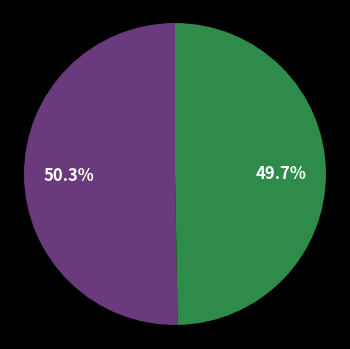

Does any single category account for the majority?

Yes